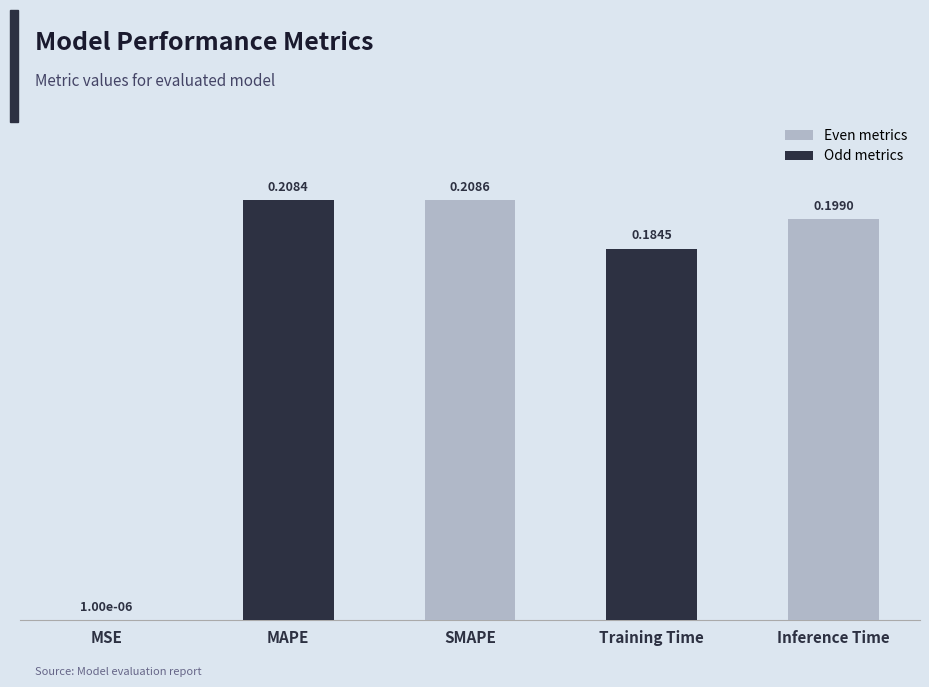

Which category has the highest value across all series?

SMAPE